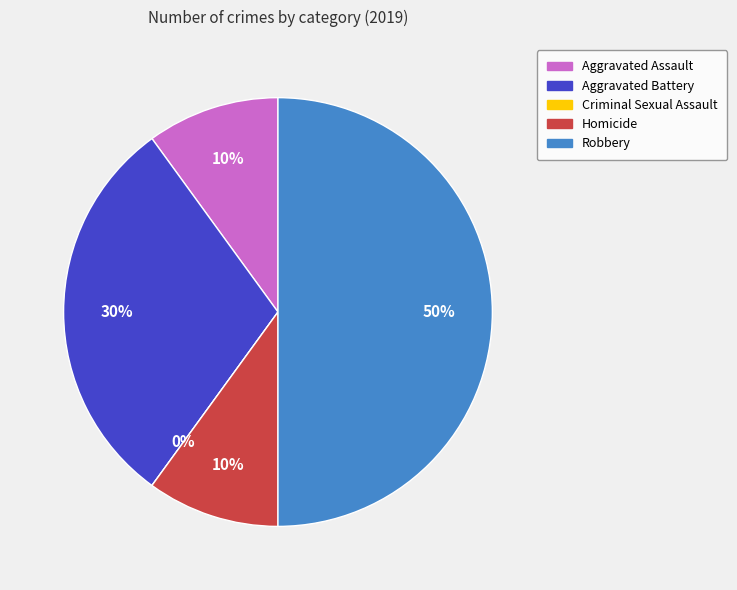

Does Aggravated Assault account for over 50% of the chart?

No